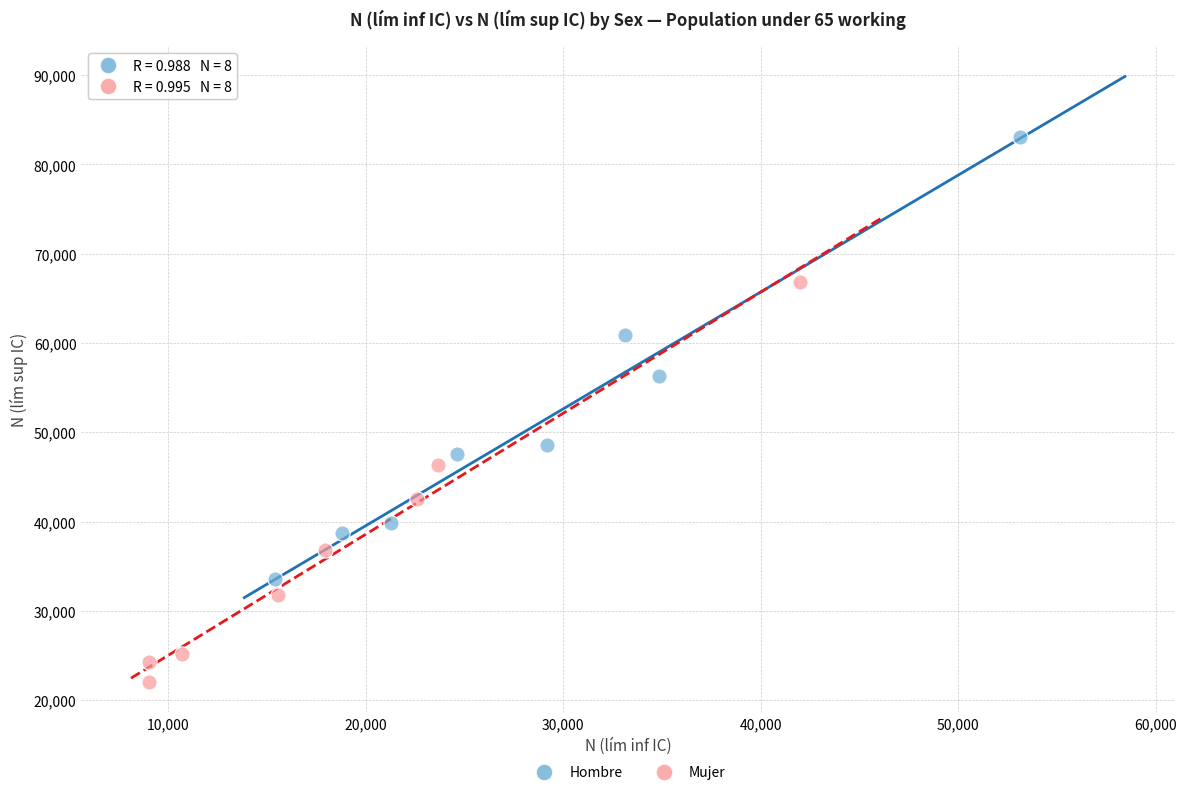

Which series has the widest spread of Y values?

Hombre